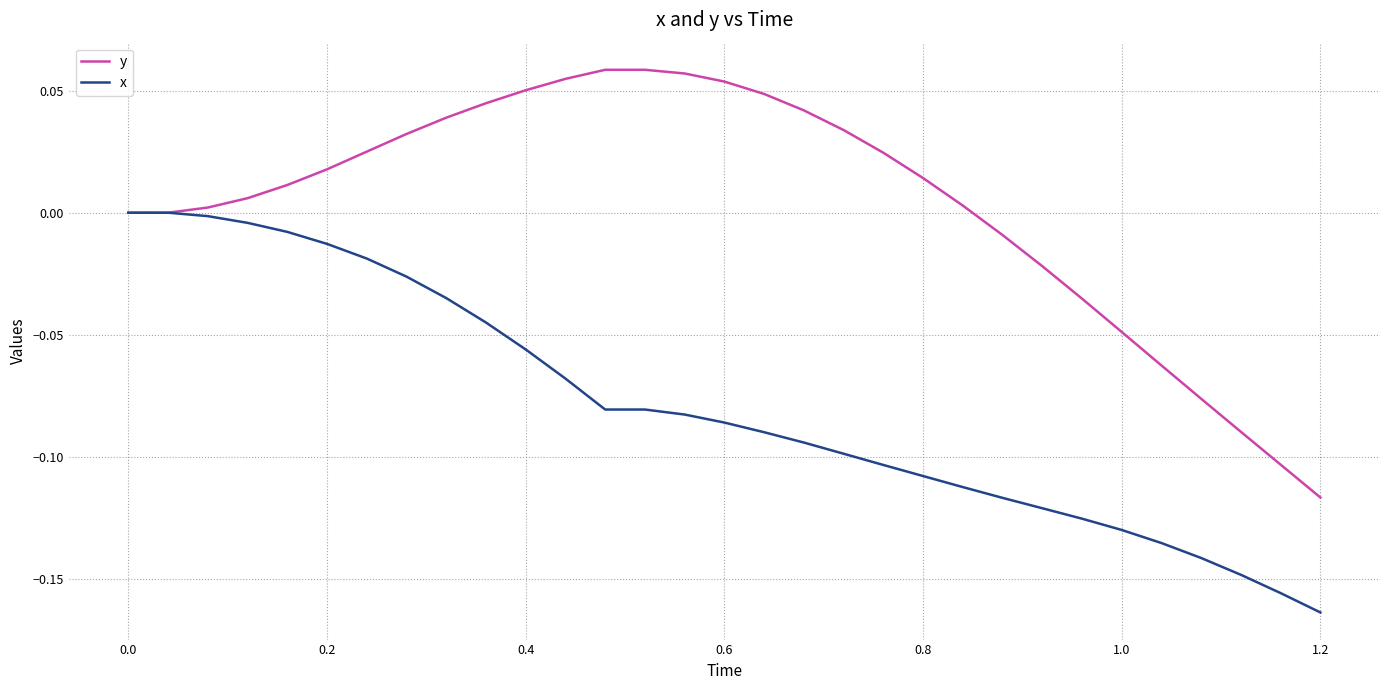

Which series has the widest spread of values?

y